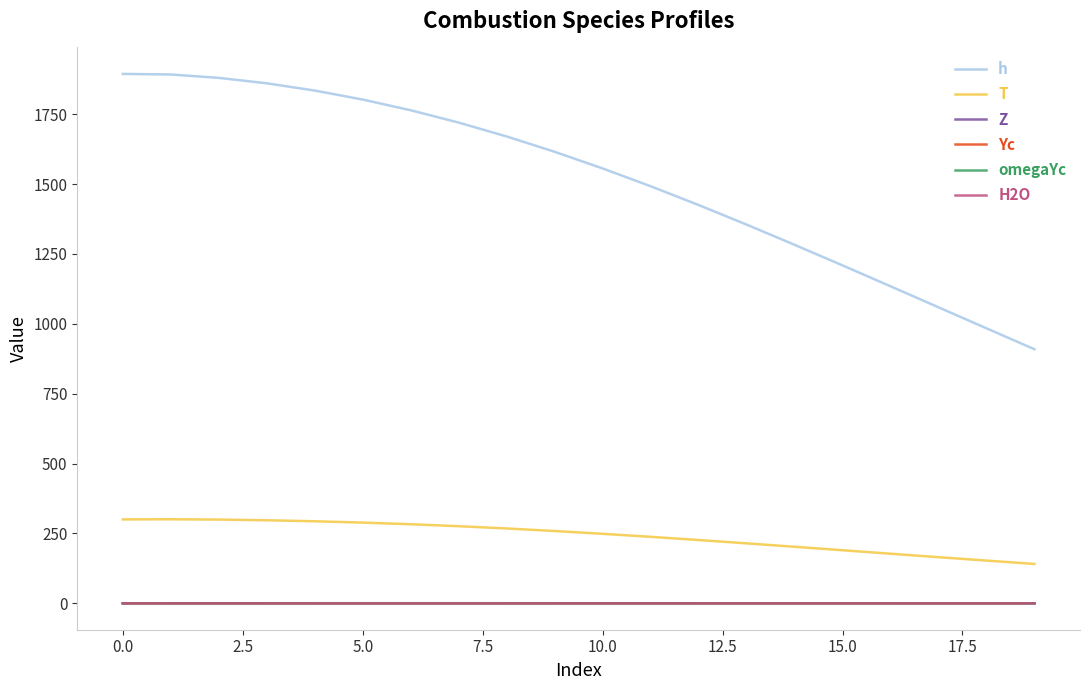

Which series has the largest range (max minus min)?

h